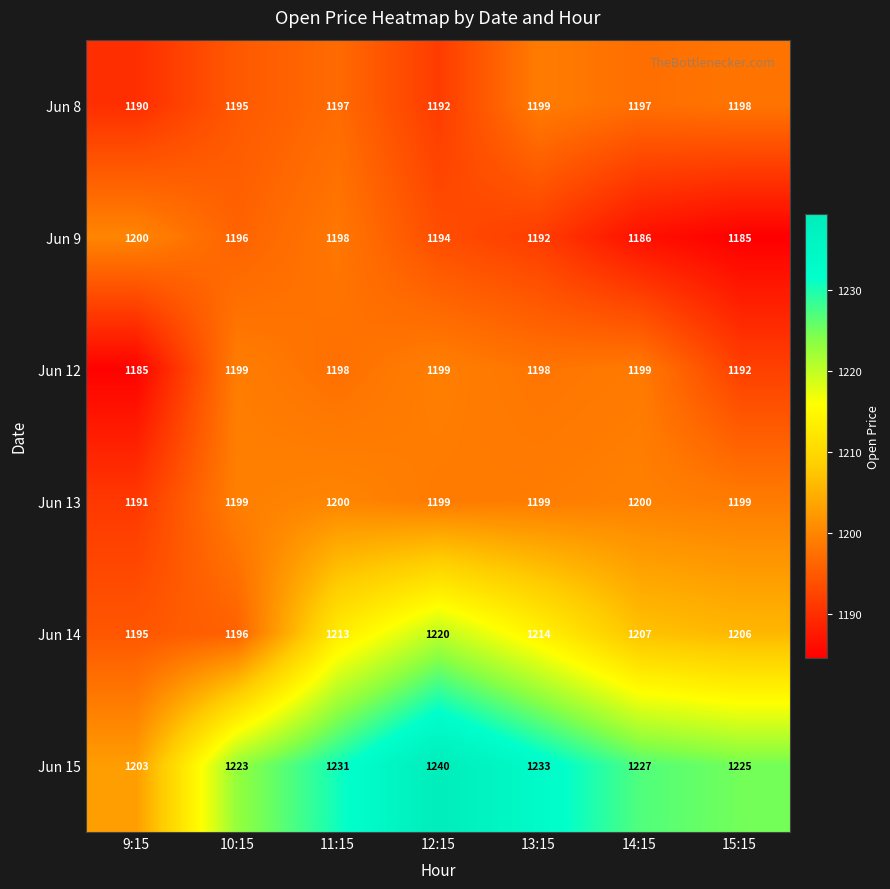

Rank the categories by Jun 15 value from lowest to highest.

9:15, 10:15, 15:15, 14:15, 11:15, 13:15, 12:15